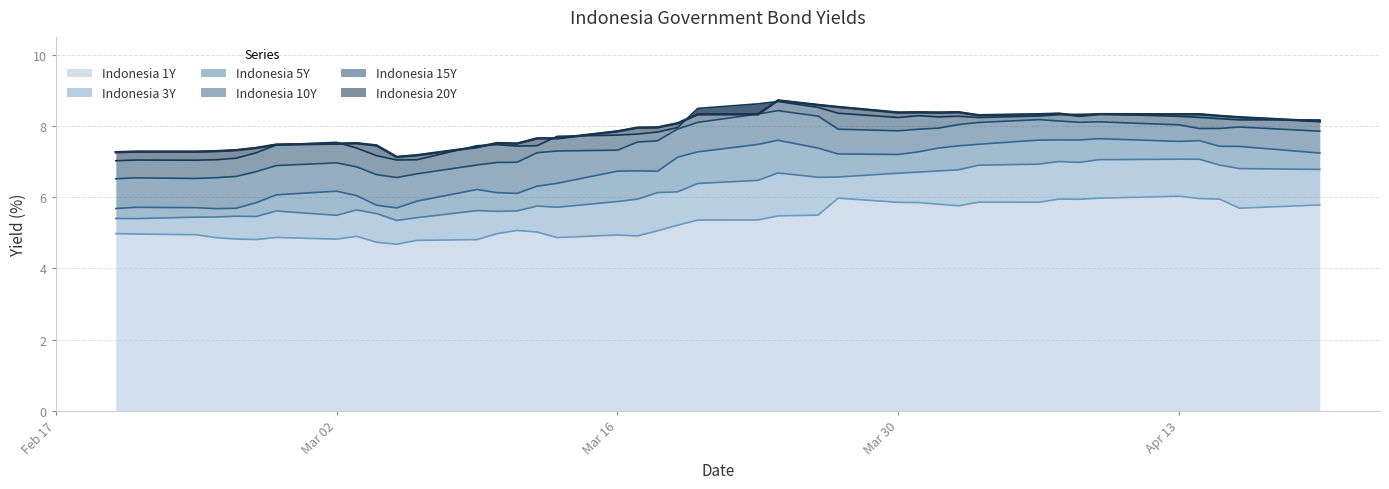

Which category has the lowest value in the Indonesia 20Y series?

2020-03-05